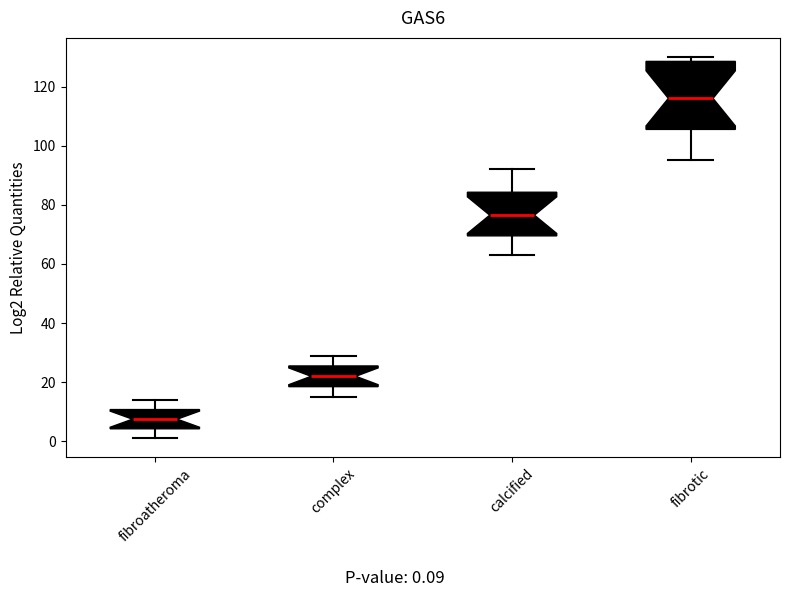

Where does the lower whisker of the box for complex end on the y-axis? The values are not printed on the chart, so give them approximately, as read against the axis.

16